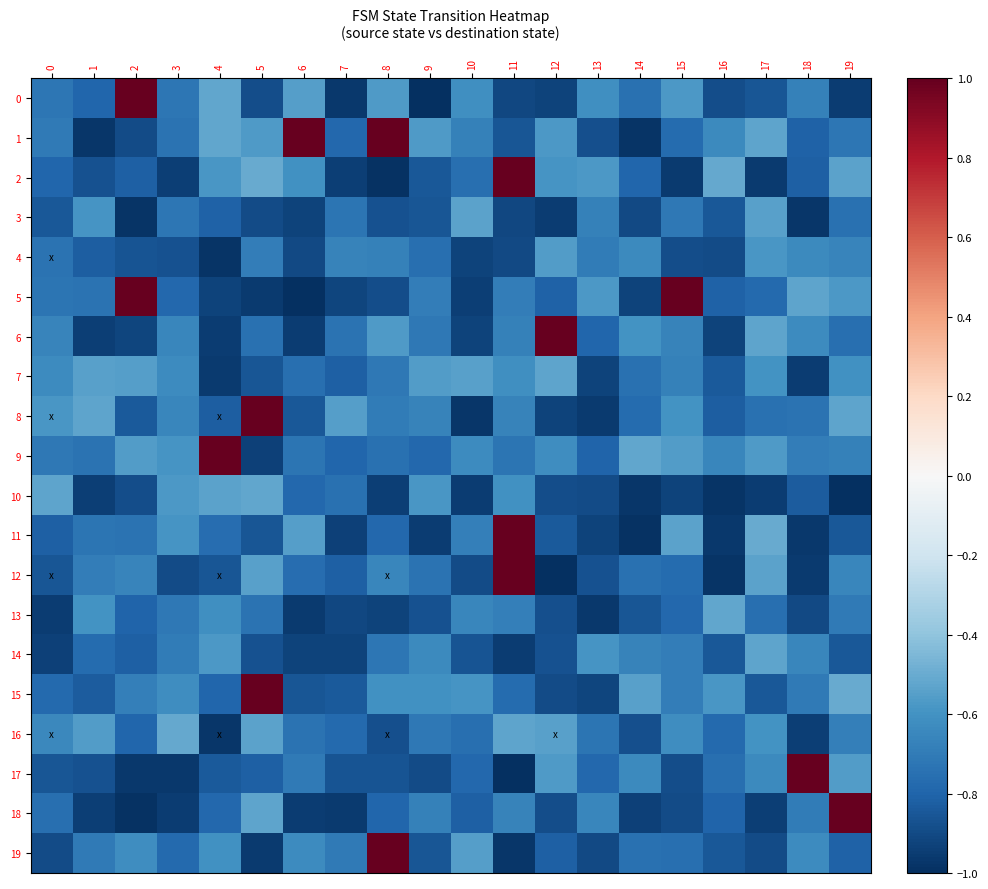

Reading left to right, list all the values displayed in this chart.

row_0: 0=-0.7	1=-0.8	2=1.0	3=-0.7	4=-0.5	5=-0.9	6=-0.6	7=-1.0	8=-0.6	9=-1.0	10=-0.6	11=-0.9	12=-0.9	13=-0.6	14=-0.7	15=-0.6	16=-0.9	17=-0.9	18=-0.7	19=-1.0
row_1: 0=-0.7	1=-1.0	2=-0.9	3=-0.7	4=-0.5	5=-0.6	6=1.0	7=-0.8	8=1.0	9=-0.6	10=-0.7	11=-0.9	12=-0.6	13=-0.9	14=-1.0	15=-0.8	16=-0.6	17=-0.5	18=-0.8	19=-0.7
row_2: 0=-0.8	1=-0.9	2=-0.8	3=-0.9	4=-0.6	5=-0.5	6=-0.6	7=-0.9	8=-1.0	9=-0.8	10=-0.8	11=1.0	12=-0.6	13=-0.6	14=-0.8	15=-1.0	16=-0.5	17=-1.0	18=-0.8	19=-0.5
row_3: 0=-0.8	1=-0.6	2=-1.0	3=-0.7	4=-0.8	5=-0.9	6=-0.9	7=-0.7	8=-0.9	9=-0.9	10=-0.5	11=-0.9	12=-0.9	13=-0.7	14=-0.9	15=-0.7	16=-0.8	17=-0.5	18=-1.0	19=-0.7
row_4: 0=-0.7	1=-0.8	2=-0.9	3=-0.9	4=-1.0	5=-0.7	6=-0.9	7=-0.7	8=-0.7	9=-0.8	10=-0.9	11=-0.9	12=-0.6	13=-0.7	14=-0.6	15=-0.9	16=-0.9	17=-0.6	18=-0.6	19=-0.7
row_5: 0=-0.7	1=-0.7	2=1.0	3=-0.8	4=-0.9	5=-1.0	6=-1.0	7=-0.9	8=-0.9	9=-0.7	10=-0.9	11=-0.7	12=-0.8	13=-0.6	14=-0.9	15=1.0	16=-0.8	17=-0.8	18=-0.5	19=-0.6
row_6: 0=-0.7	1=-0.9	2=-0.9	3=-0.7	4=-0.9	5=-0.7	6=-0.9	7=-0.7	8=-0.6	9=-0.7	10=-0.9	11=-0.7	12=1.0	13=-0.8	14=-0.6	15=-0.7	16=-0.9	17=-0.5	18=-0.6	19=-0.8
row_7: 0=-0.6	1=-0.5	2=-0.5	3=-0.6	4=-1.0	5=-0.9	6=-0.8	7=-0.8	8=-0.7	9=-0.6	10=-0.5	11=-0.6	12=-0.5	13=-0.9	14=-0.7	15=-0.7	16=-0.8	17=-0.6	18=-1.0	19=-0.6
row_8: 0=-0.6	1=-0.5	2=-0.8	3=-0.7	4=-0.8	5=1.0	6=-0.9	7=-0.6	8=-0.7	9=-0.7	10=-1.0	11=-0.7	12=-0.9	13=-1.0	14=-0.8	15=-0.6	16=-0.8	17=-0.7	18=-0.7	19=-0.5
row_9: 0=-0.7	1=-0.7	2=-0.6	3=-0.6	4=1.0	5=-0.9	6=-0.7	7=-0.8	8=-0.7	9=-0.8	10=-0.6	11=-0.7	12=-0.6	13=-0.8	14=-0.5	15=-0.6	16=-0.7	17=-0.6	18=-0.7	19=-0.7
row_10: 0=-0.5	1=-0.9	2=-0.9	3=-0.6	4=-0.5	5=-0.5	6=-0.8	7=-0.7	8=-0.9	9=-0.6	10=-1.0	11=-0.6	12=-0.9	13=-0.9	14=-1.0	15=-0.9	16=-1.0	17=-0.9	18=-0.8	19=-1.0
row_11: 0=-0.8	1=-0.7	2=-0.7	3=-0.6	4=-0.8	5=-0.9	6=-0.6	7=-0.9	8=-0.8	9=-1.0	10=-0.7	11=1.0	12=-0.8	13=-0.9	14=-1.0	15=-0.5	16=-1.0	17=-0.5	18=-1.0	19=-0.8
row_12: 0=-0.9	1=-0.7	2=-0.7	3=-0.9	4=-0.9	5=-0.5	6=-0.8	7=-0.8	8=-0.7	9=-0.7	10=-0.9	11=1.0	12=-1.0	13=-0.9	14=-0.7	15=-0.8	16=-1.0	17=-0.5	18=-1.0	19=-0.7
row_13: 0=-1.0	1=-0.6	2=-0.8	3=-0.7	4=-0.6	5=-0.7	6=-1.0	7=-0.9	8=-0.9	9=-0.9	10=-0.7	11=-0.7	12=-0.9	13=-1.0	14=-0.9	15=-0.8	16=-0.5	17=-0.8	18=-0.9	19=-0.7
row_14: 0=-0.9	1=-0.8	2=-0.8	3=-0.7	4=-0.6	5=-0.9	6=-0.9	7=-0.9	8=-0.7	9=-0.6	10=-0.9	11=-1.0	12=-0.9	13=-0.6	14=-0.7	15=-0.7	16=-0.8	17=-0.5	18=-0.7	19=-0.9
row_15: 0=-0.8	1=-0.8	2=-0.7	3=-0.6	4=-0.8	5=1.0	6=-0.9	7=-0.8	8=-0.6	9=-0.6	10=-0.6	11=-0.8	12=-0.9	13=-0.9	14=-0.5	15=-0.7	16=-0.6	17=-0.8	18=-0.7	19=-0.5
row_16: 0=-0.6	1=-0.6	2=-0.8	3=-0.5	4=-1.0	5=-0.5	6=-0.7	7=-0.8	8=-0.9	9=-0.7	10=-0.8	11=-0.5	12=-0.5	13=-0.7	14=-0.9	15=-0.6	16=-0.8	17=-0.6	18=-0.9	19=-0.7
row_17: 0=-0.9	1=-0.9	2=-1.0	3=-1.0	4=-0.8	5=-0.8	6=-0.7	7=-0.9	8=-0.9	9=-0.9	10=-0.8	11=-1.0	12=-0.6	13=-0.8	14=-0.6	15=-0.9	16=-0.8	17=-0.6	18=1.0	19=-0.6
row_18: 0=-0.8	1=-0.9	2=-1.0	3=-0.9	4=-0.8	5=-0.5	6=-0.9	7=-1.0	8=-0.8	9=-0.7	10=-0.8	11=-0.7	12=-0.9	13=-0.7	14=-0.9	15=-0.9	16=-0.8	17=-0.9	18=-0.7	19=1.0
row_19: 0=-0.9	1=-0.7	2=-0.6	3=-0.8	4=-0.6	5=-1.0	6=-0.6	7=-0.7	8=1.0	9=-0.9	10=-0.6	11=-1.0	12=-0.8	13=-0.9	14=-0.7	15=-0.8	16=-0.8	17=-0.9	18=-0.6	19=-0.8